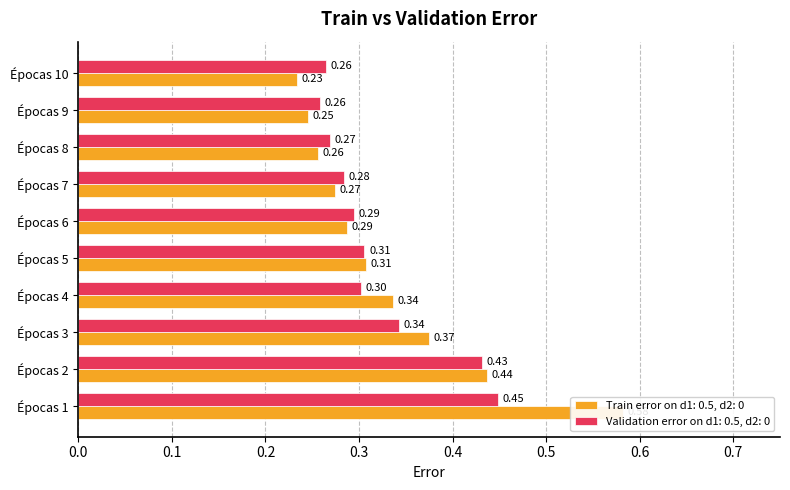

True or false: Train error on d1: 0.5, d2: 0 has a value of 0.6 at Épocas 3.

False